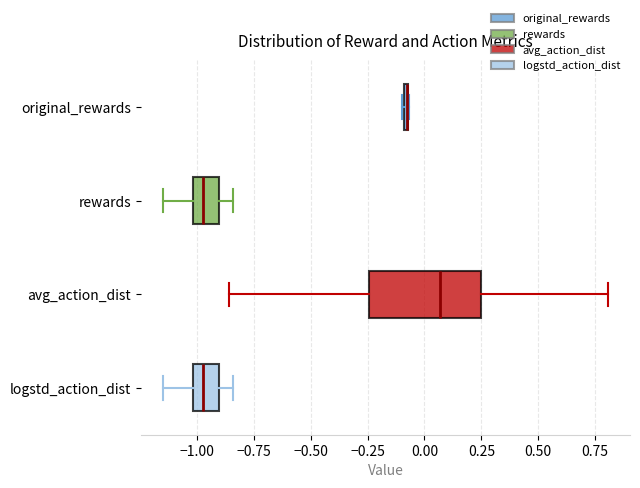

Where is the right edge of the box for original_rewards on the x-axis? The values are not printed on the chart, so give them approximately, as read against the axis.

-0.05